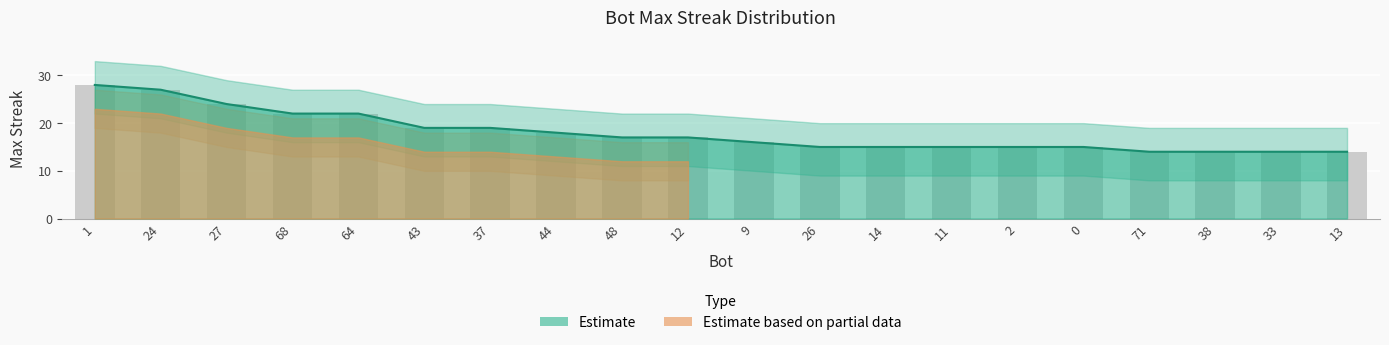

What is the difference between the values at 13 and 43?

5